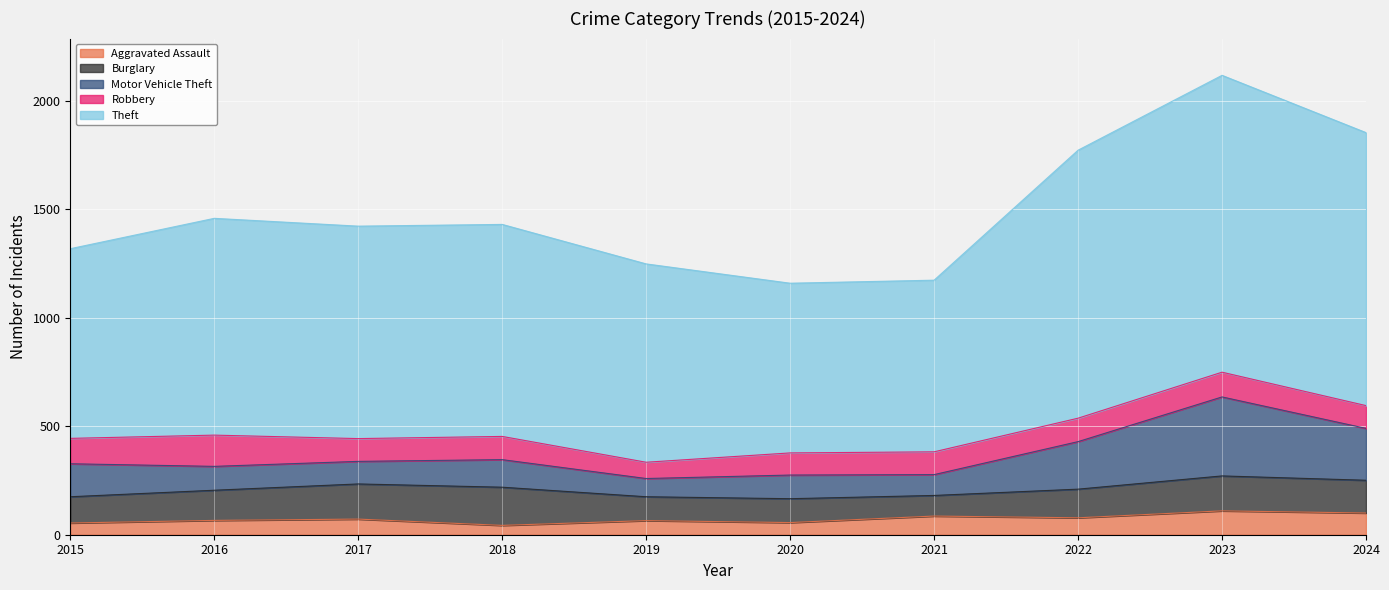

True or false: Aggravated Assault and Motor Vehicle Theft cross at least once.

False